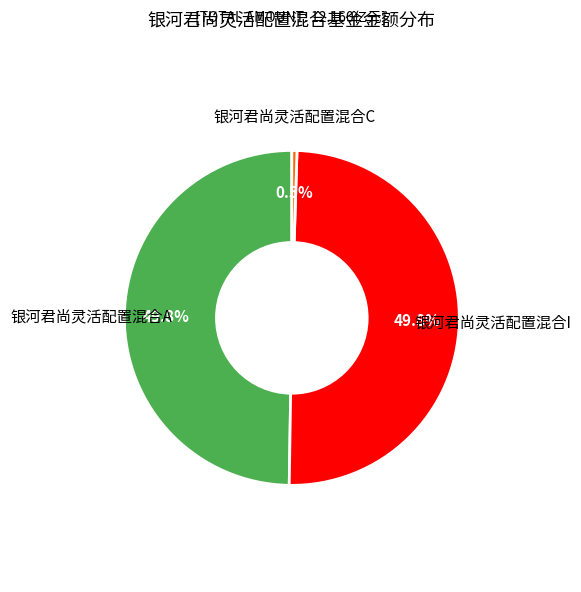

Count the number of slices in the pie.

3